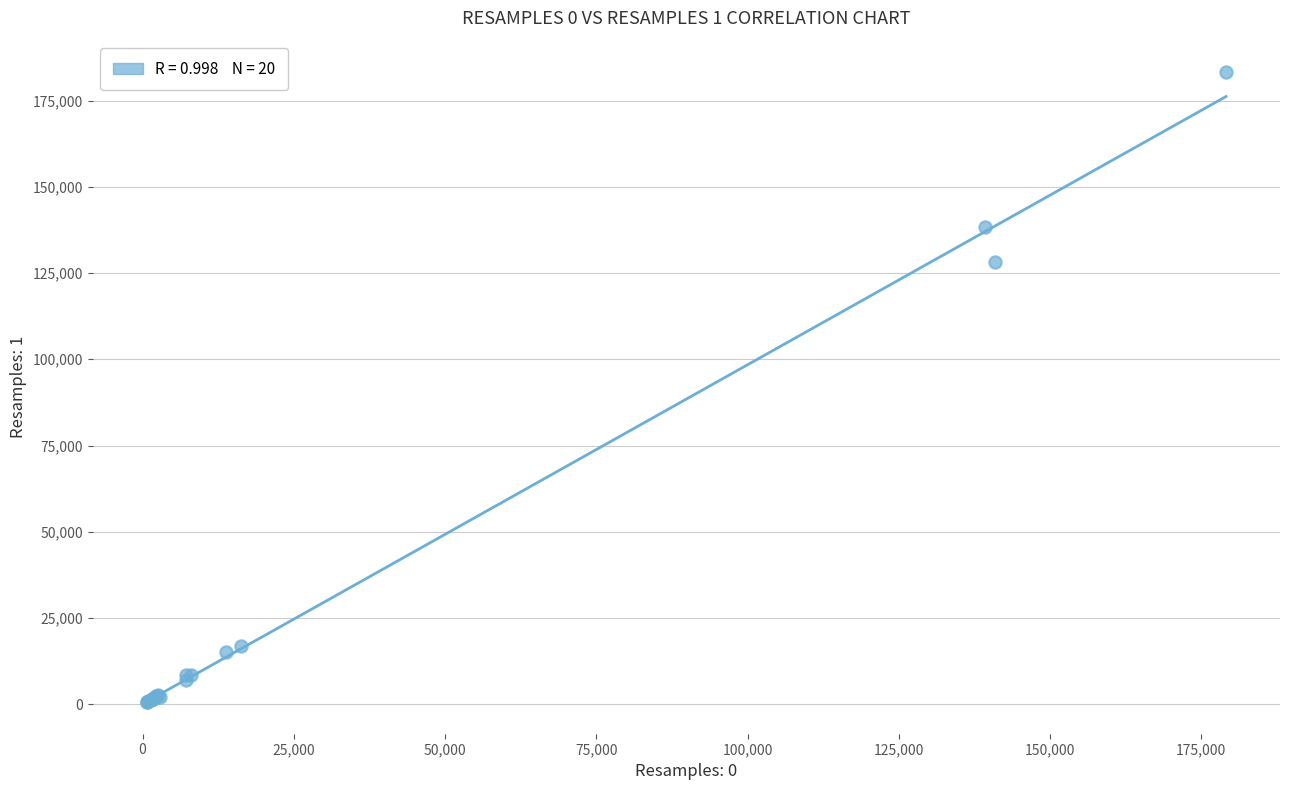

What Y value in the scatter plot is closest to 91912?

128086